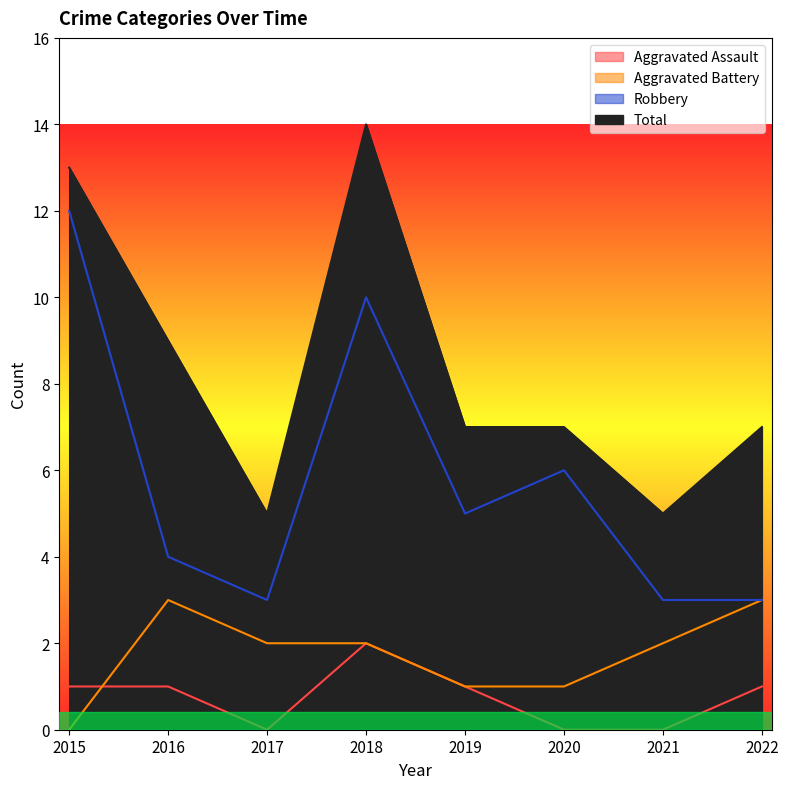

At how many categories does at least one series exceed 6?

6